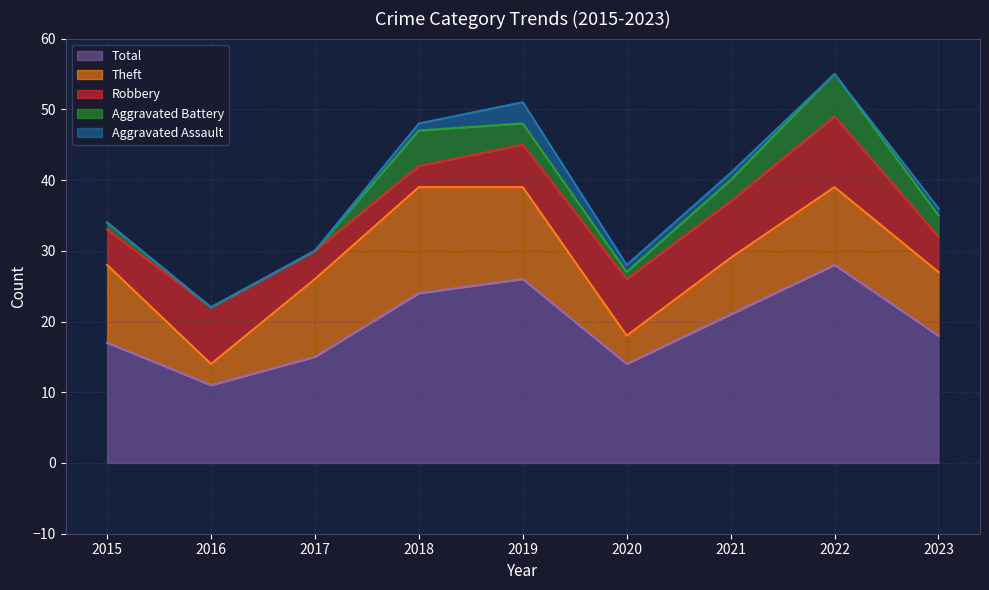

What is the sum of all Robbery values?

57